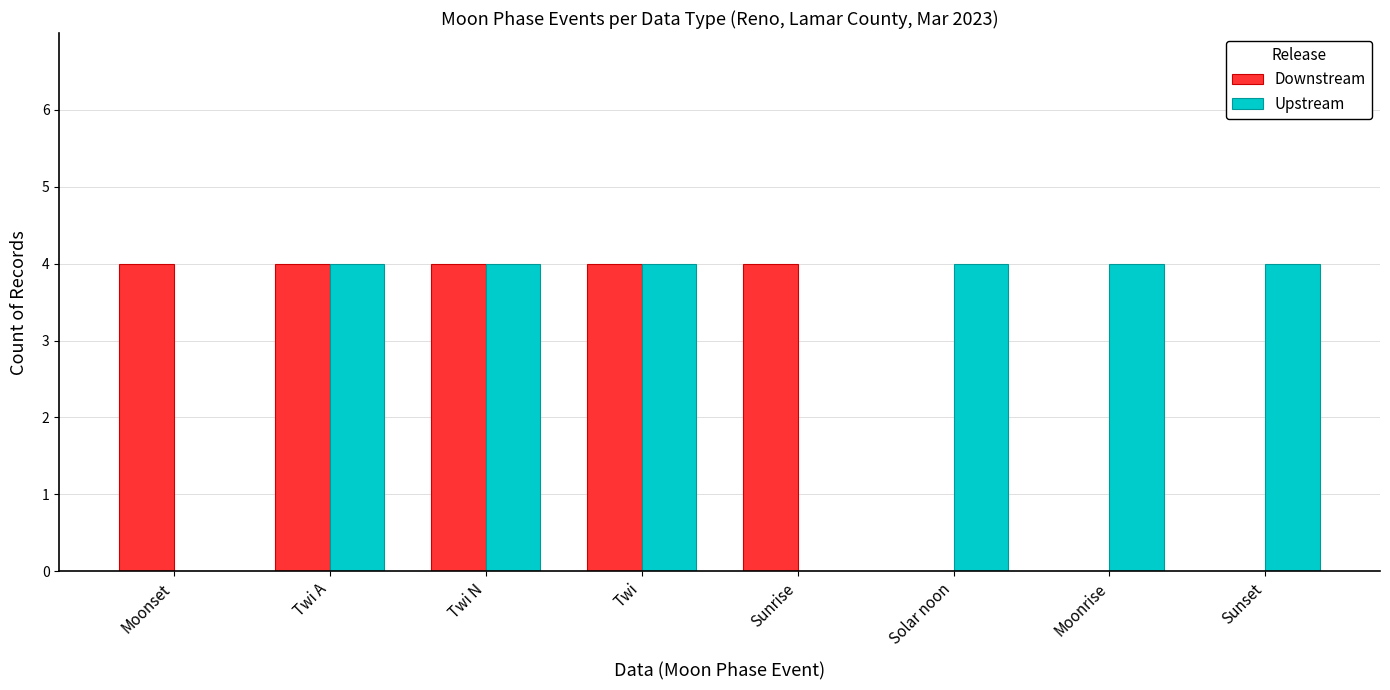

Between Twi A and Sunset, which series saw the biggest shift?

Downstream